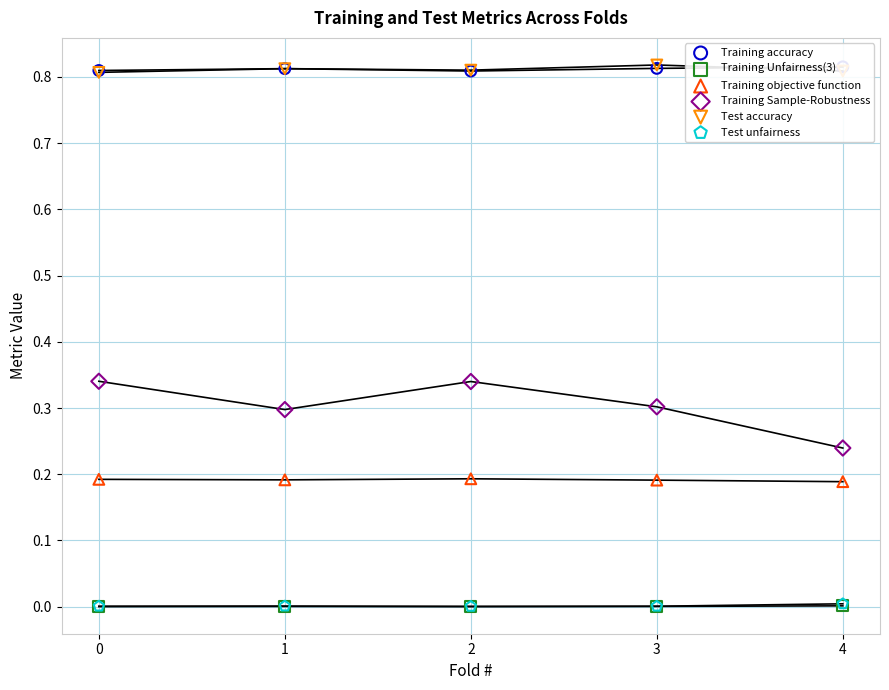

What are all the series names shown in the legend?

Training accuracy, Training Unfairness(3), Training objective function, Training Sample-Robustness, Test accuracy, Test unfairness